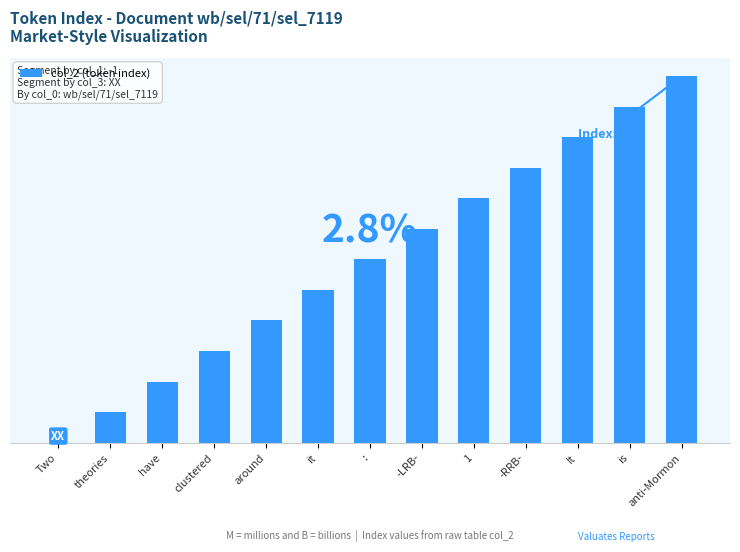

True or false: the data shows 4 at Two.

False